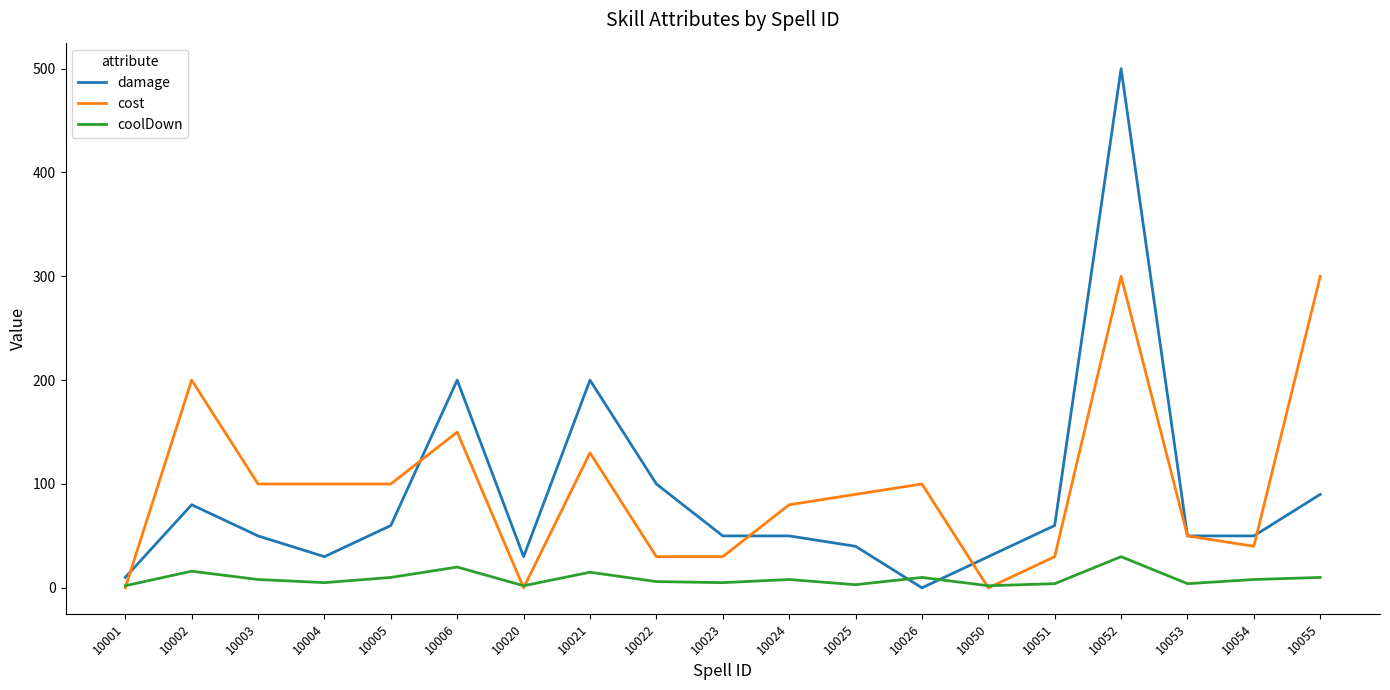

The damage series shows 60 at 10051. True or false?

True